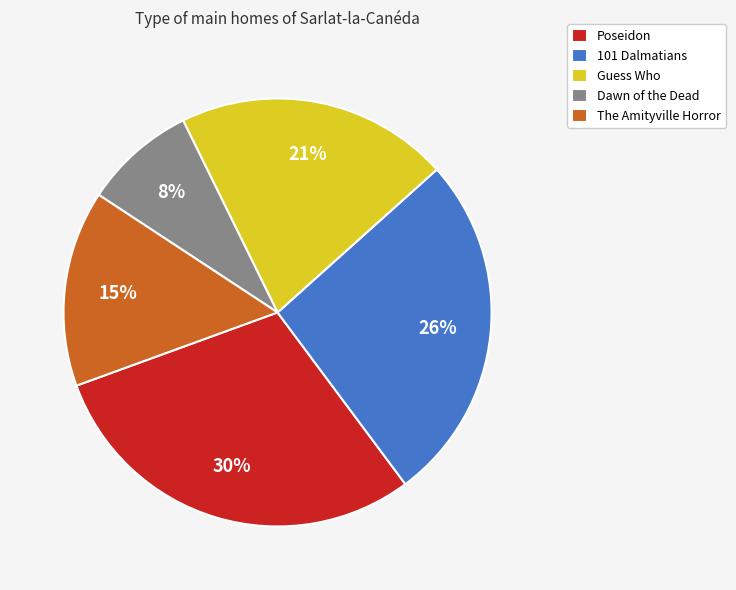

What is the largest slice in the pie chart?

Poseidon